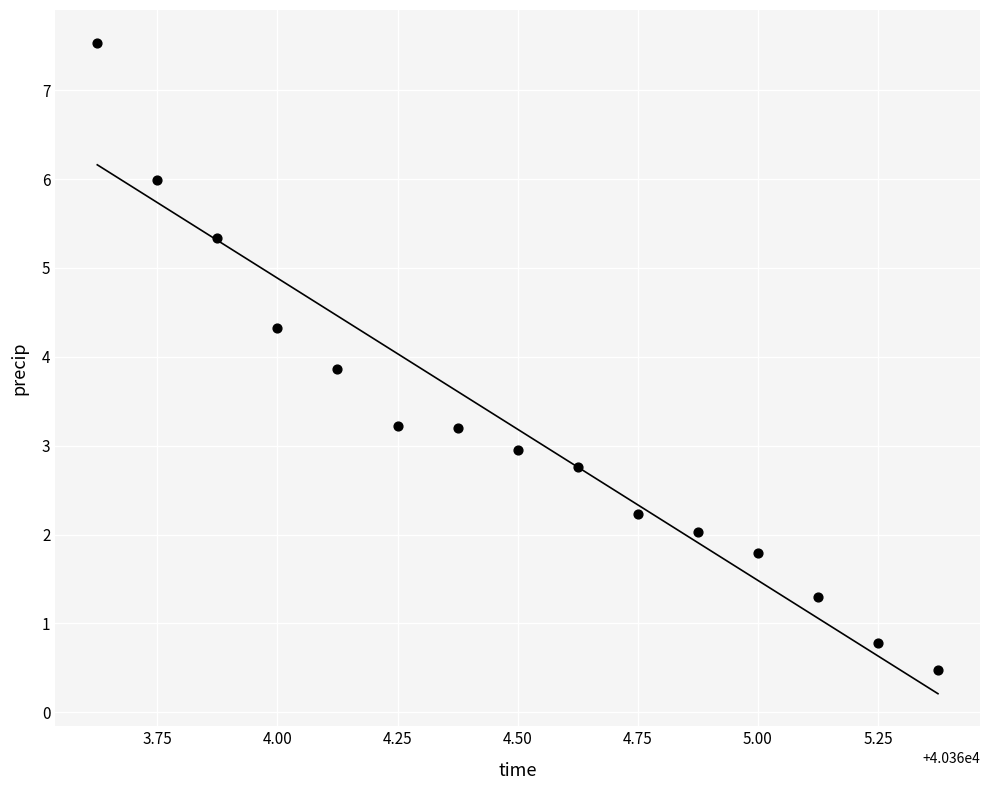

What is the range of X values (max minus min)?

1.8